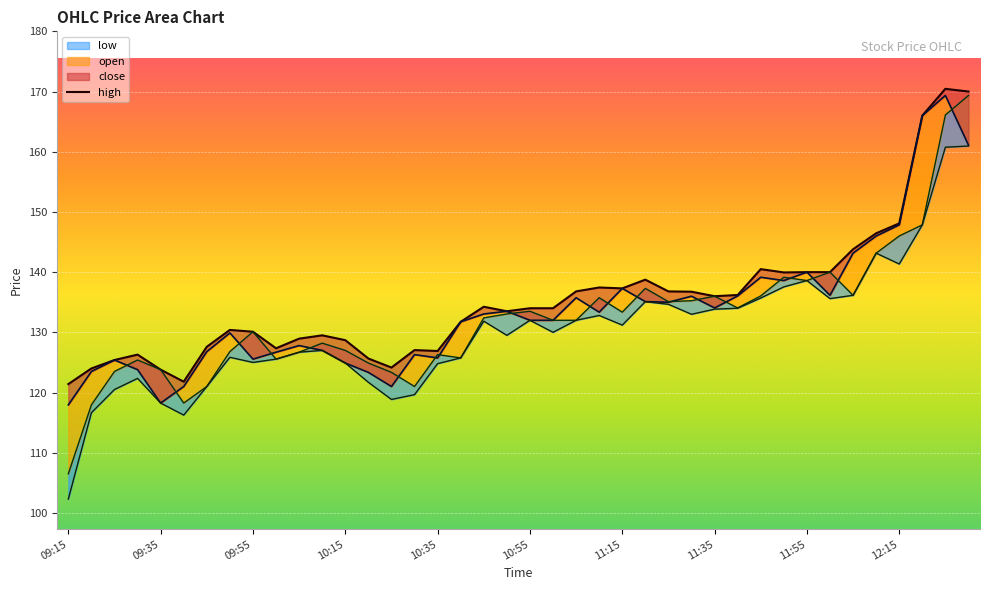

Reading left to right, extract all data points from this chart.

high: 09:15=121.4	09:20=124.0	09:25=125.4	09:30=126.3	09:35=123.8	09:40=121.8	09:45=127.6	09:50=130.4	09:55=130.1	10:00=127.3	10:05=128.9	10:10=129.5	10:15=128.7	10:20=125.7	10:25=124.2	10:30=127.0	10:35=126.9	10:40=131.8	10:45=134.2	10:50=133.5	10:55=134.0	11:00=134.0	11:05=136.8	11:10=137.4	11:15=137.3	11:20=138.8	11:25=136.8	11:30=136.8	11:35=136.0	11:40=136.2	11:45=140.5	11:50=139.9	11:55=140.0	12:00=140.0	12:05=143.8	12:10=146.4	12:15=148.1	12:20=166.0	12:25=170.4	12:30=170.0
close: 09:15=118.0	09:20=123.5	09:25=125.4	09:30=123.8	09:35=118.2	09:40=121.0	09:45=126.8	09:50=129.9	09:55=125.5	10:00=126.7	10:05=127.8	10:10=127.0	10:15=124.9	10:20=123.3	10:25=121.0	10:30=126.3	10:35=125.8	10:40=131.8	10:45=133.1	10:50=133.5	10:55=132.0	11:00=132.0	11:05=135.8	11:10=133.3	11:15=137.3	11:20=135.1	11:25=135.0	11:30=136.0	11:35=134.1	11:40=136.1	11:45=139.2	11:50=138.6	11:55=140.0	12:00=136.2	12:05=143.2	12:10=146.0	12:15=147.8	12:20=166.0	12:25=169.3	12:30=161.1
open: 09:15=106.5	09:20=118.0	09:25=123.5	09:30=125.4	09:35=123.8	09:40=118.2	09:45=121.0	09:50=126.8	09:55=130.1	10:00=125.5	10:05=126.7	10:10=128.2	10:15=127.0	10:20=124.9	10:25=123.3	10:30=121.0	10:35=126.3	10:40=125.8	10:45=132.4	10:50=133.1	10:55=133.5	11:00=132.0	11:05=132.0	11:10=135.8	11:15=133.3	11:20=137.3	11:25=135.1	11:30=135.2	11:35=136.0	11:40=134.1	11:45=136.1	11:50=139.2	11:55=138.6	12:00=140.0	12:05=136.2	12:10=143.2	12:15=146.0	12:20=147.8	12:25=166.1	12:30=169.3
low: 09:15=102.3	09:20=116.7	09:25=120.5	09:30=122.3	09:35=118.2	09:40=116.2	09:45=121.0	09:50=125.8	09:55=125.0	10:00=125.5	10:05=126.7	10:10=127.0	10:15=124.9	10:20=121.7	10:25=118.8	10:30=119.7	10:35=124.8	10:40=125.8	10:45=131.8	10:50=129.5	10:55=132.0	11:00=130.0	11:05=132.0	11:10=132.8	11:15=131.2	11:20=135.1	11:25=134.7	11:30=133.0	11:35=133.8	11:40=134.0	11:45=135.7	11:50=137.6	11:55=138.6	12:00=135.6	12:05=136.2	12:10=143.2	12:15=141.3	12:20=147.8	12:25=160.8	12:30=160.9